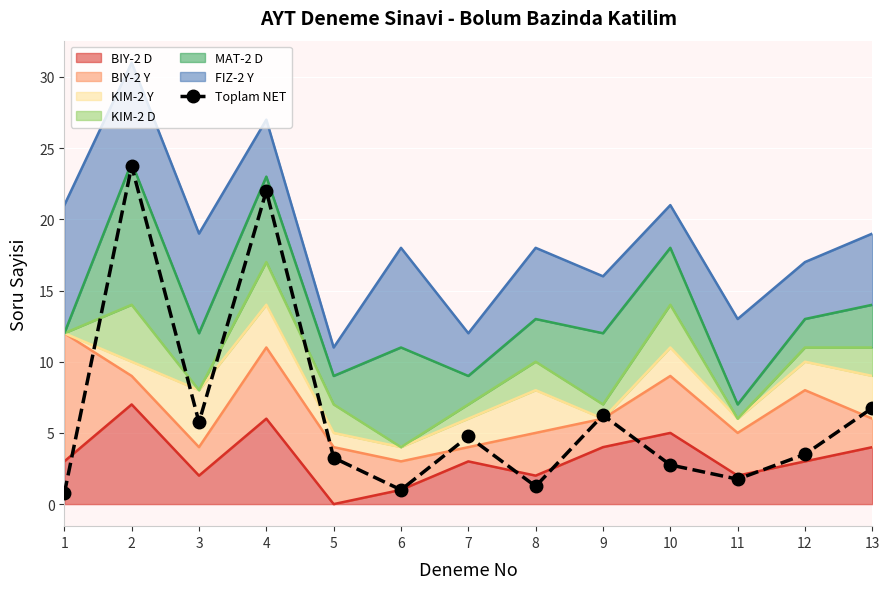

How many data points are less than 3?

5